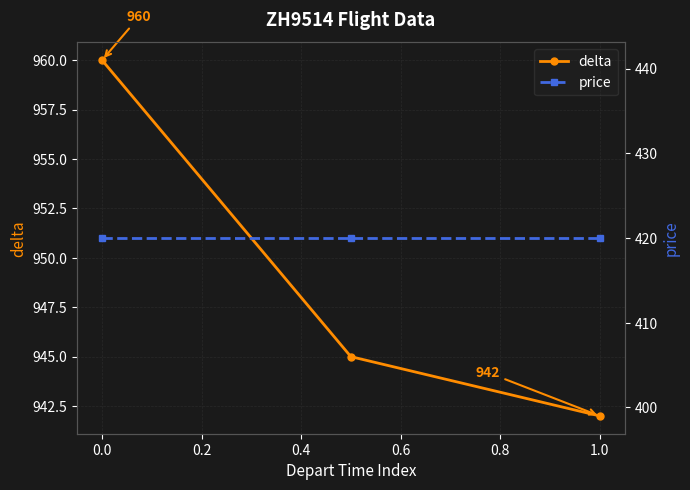

What is the minimum value for delta?

942